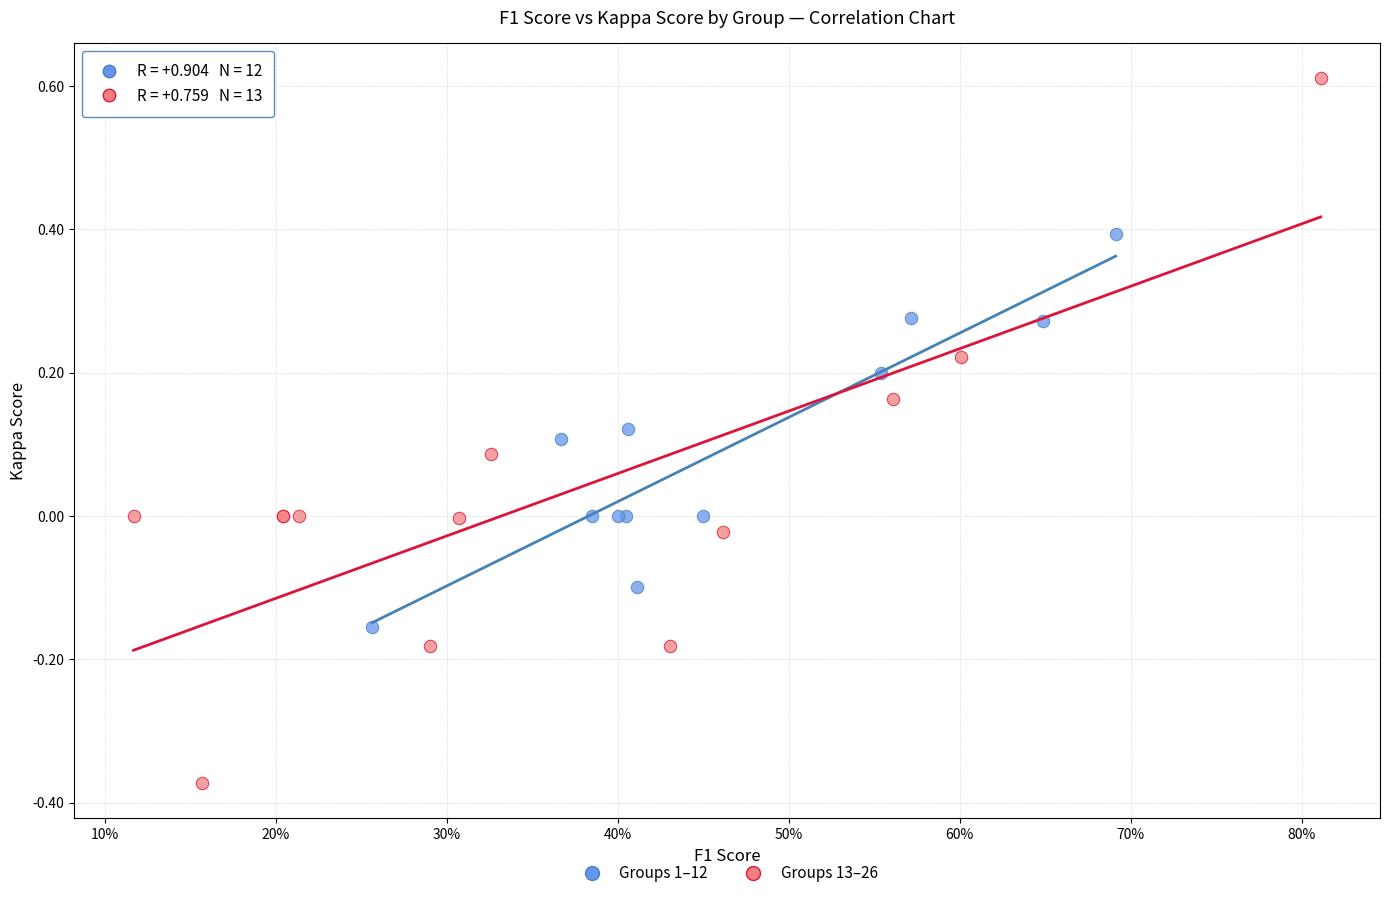

Which series reaches the maximum Y coordinate?

Groups 13–26